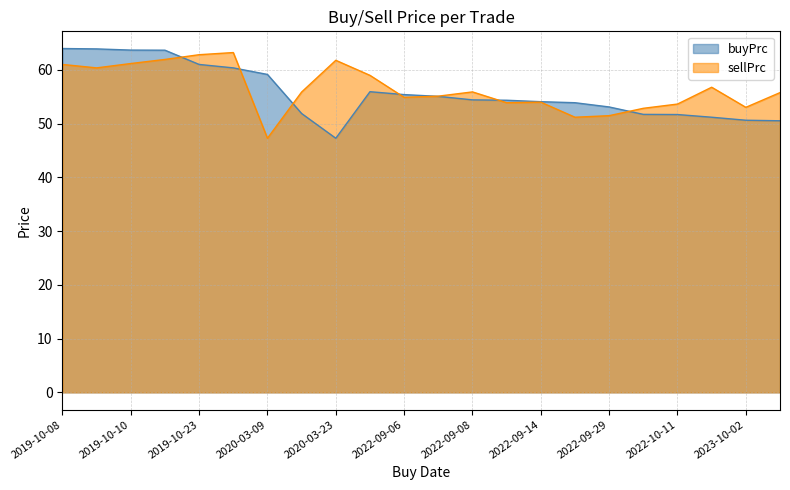

At which label is sellPrc closest to 55?

2022-09-07